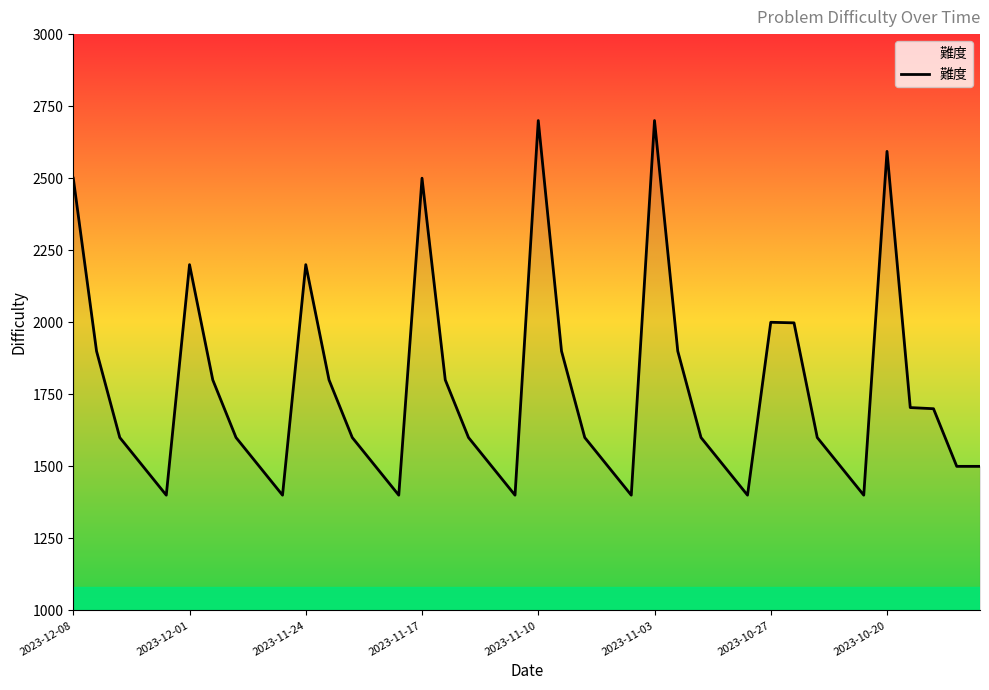

What is the difference between the maximum and minimum values?

1300